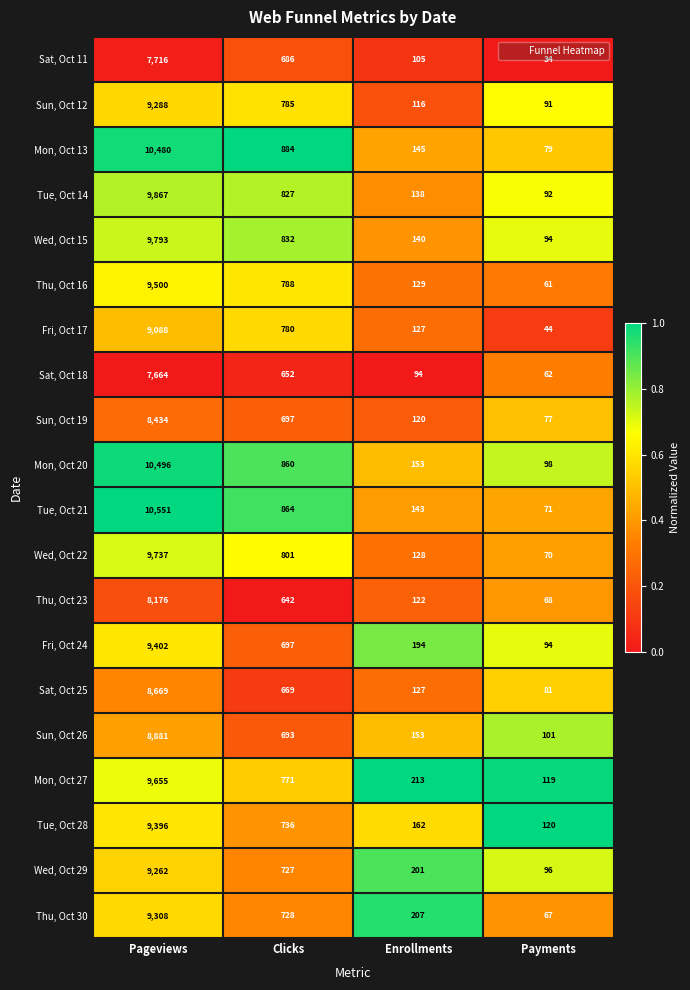

Is it true that Thu, Oct 16 equals 788 at Clicks?

True